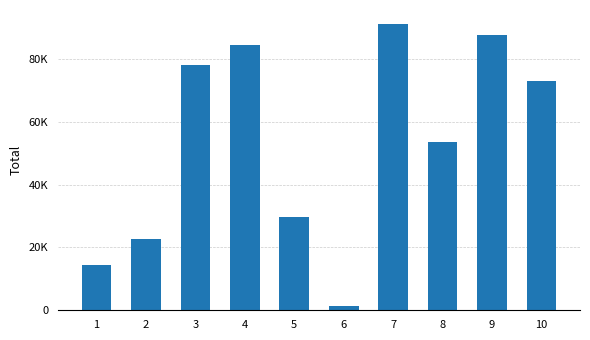

Does the chart contain any negative values?

No